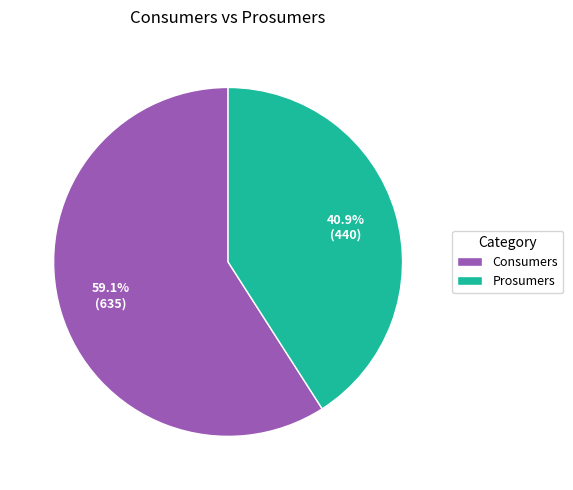

To the nearest percent, what portion does Consumers represent?

59%